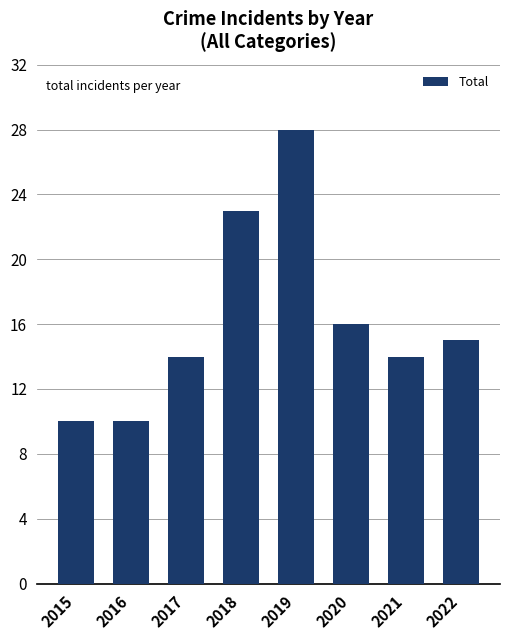

What is the value of the 8th bar from the left?

15